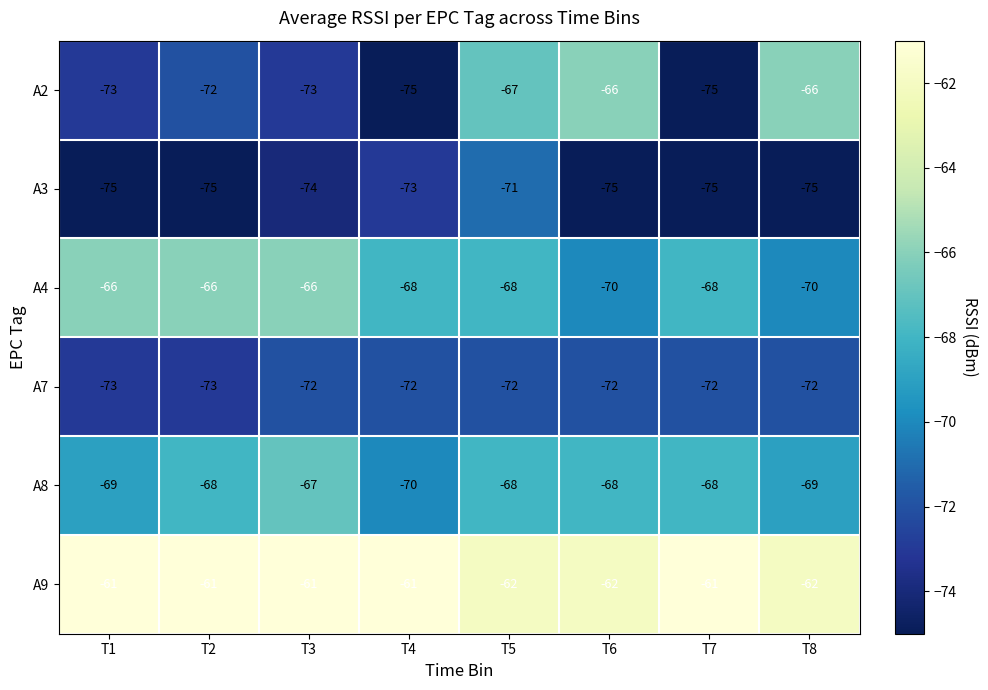

What is the approximate value of A2 at T6?

-66